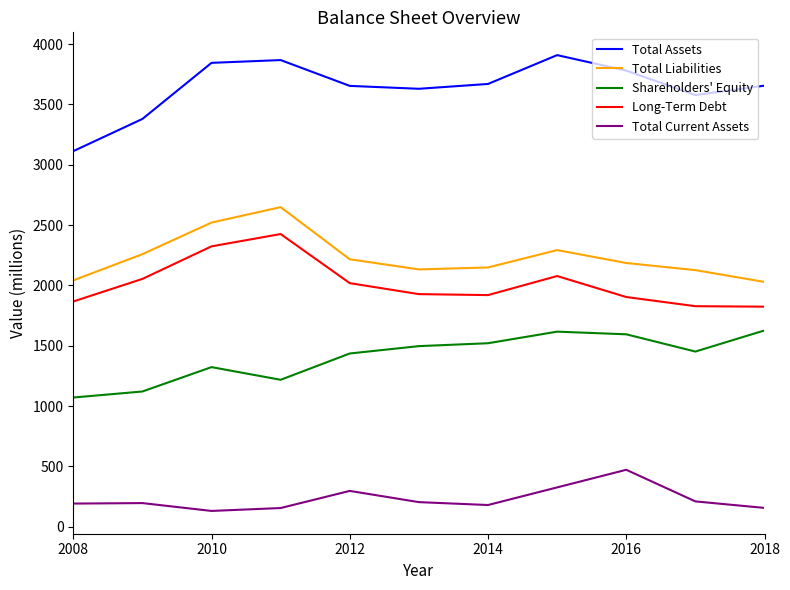

True or false: Total Liabilities and Long-Term Debt intersect in this chart.

False